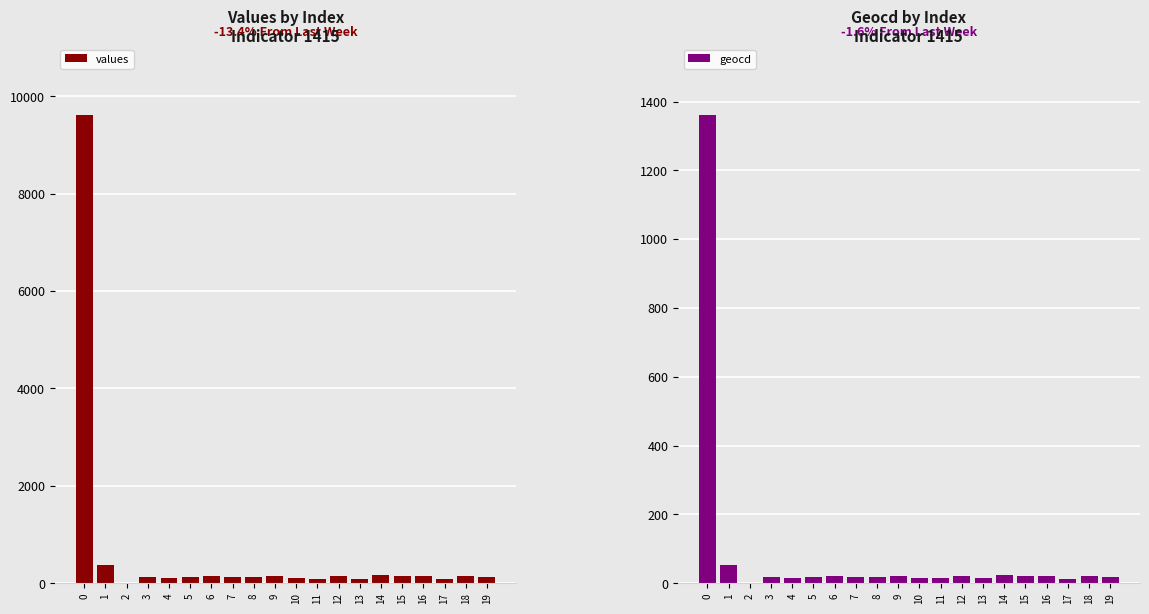

How many groups of bars are there?

20